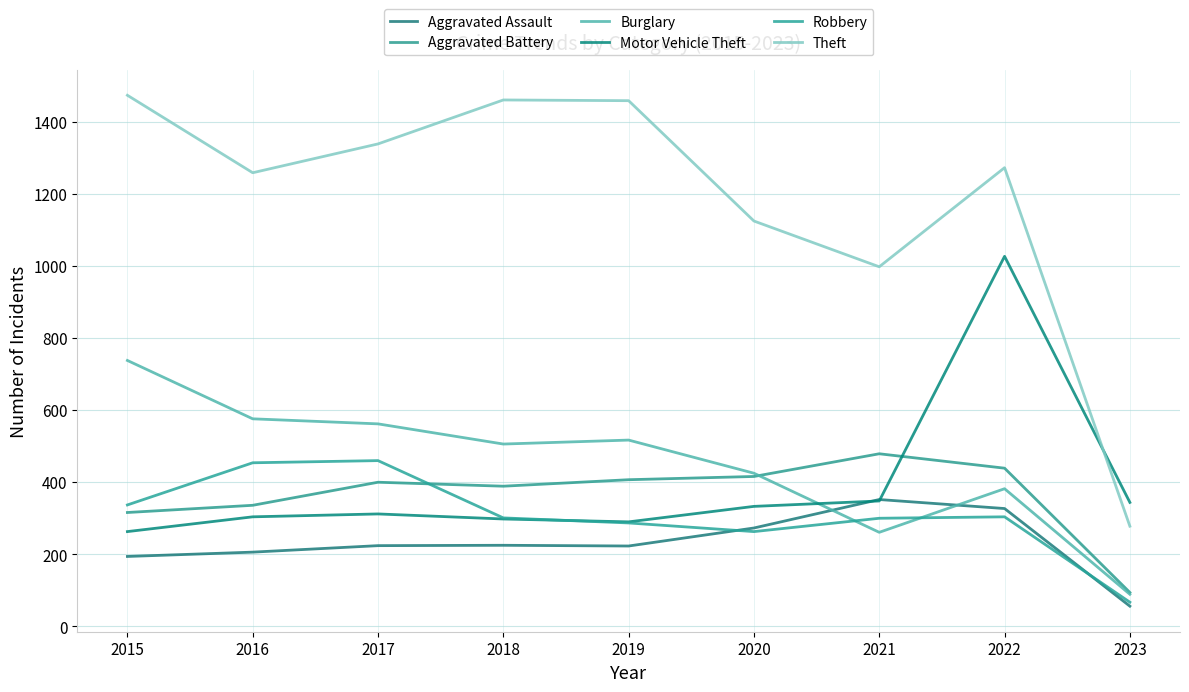

Reading left to right, extract all data points from this chart.

Aggravated Assault: 2015=194	2016=206	2017=224	2018=225	2019=223	2020=273	2021=352	2022=327	2023=56
Aggravated Battery: 2015=316	2016=336	2017=400	2018=389	2019=407	2020=416	2021=479	2022=439	2023=94
Burglary: 2015=738	2016=576	2017=562	2018=506	2019=517	2020=425	2021=261	2022=382	2023=89
Motor Vehicle Theft: 2015=263	2016=304	2017=312	2018=298	2019=290	2020=333	2021=348	2022=1027	2023=344
Robbery: 2015=337	2016=454	2017=460	2018=301	2019=287	2020=263	2021=300	2022=304	2023=67
Theft: 2015=1474	2016=1259	2017=1339	2018=1461	2019=1459	2020=1125	2021=998	2022=1273	2023=278